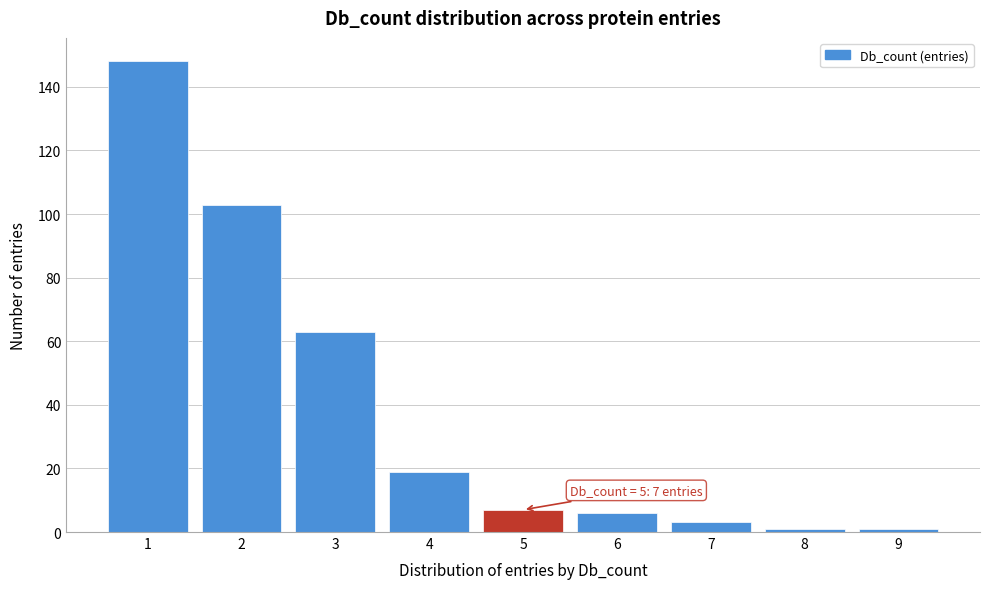

Over which range of the x-axis is the bar tallest?

0.5 to 1.5